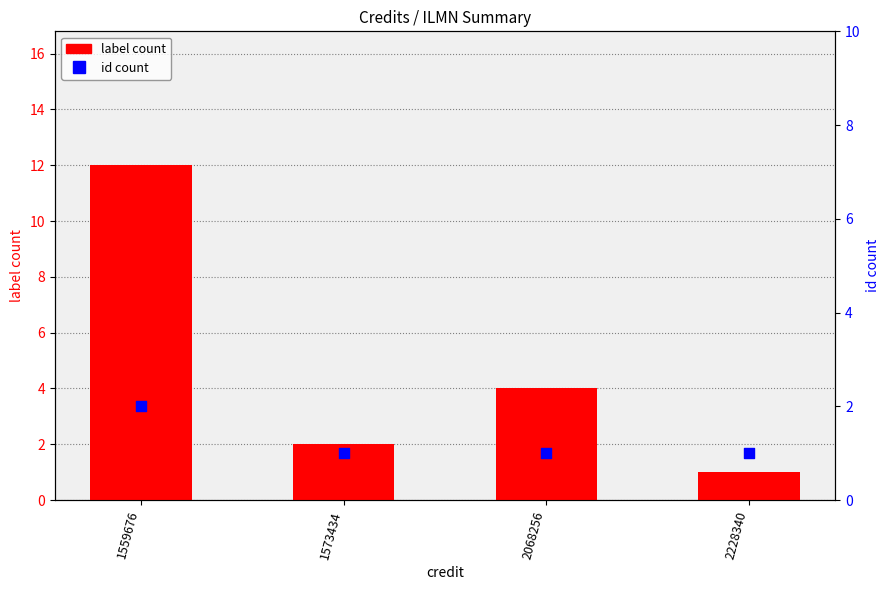

Which series reaches the minimum Y coordinate?

label count